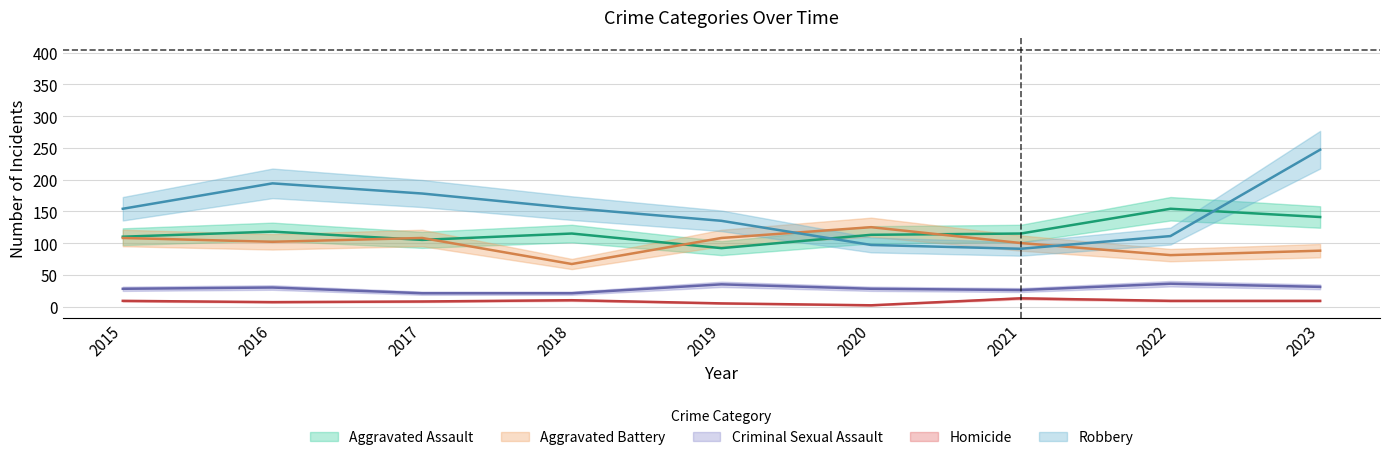

Reading right to left, list all the values displayed in this chart.

Aggravated Assault: 2023=141	2022=154	2021=115	2020=113	2019=92	2018=115	2017=105	2016=118	2015=110
Aggravated Battery: 2023=88	2022=81	2021=100	2020=125	2019=108	2018=67	2017=108	2016=102	2015=108
Criminal Sexual Assault: 2023=31	2022=36	2021=26	2020=28	2019=35	2018=21	2017=21	2016=30	2015=28
Homicide: 2023=9	2022=9	2021=13	2020=2	2019=5	2018=10	2017=8	2016=7	2015=9
Robbery: 2023=247	2022=111	2021=91	2020=97	2019=135	2018=155	2017=178	2016=194	2015=154